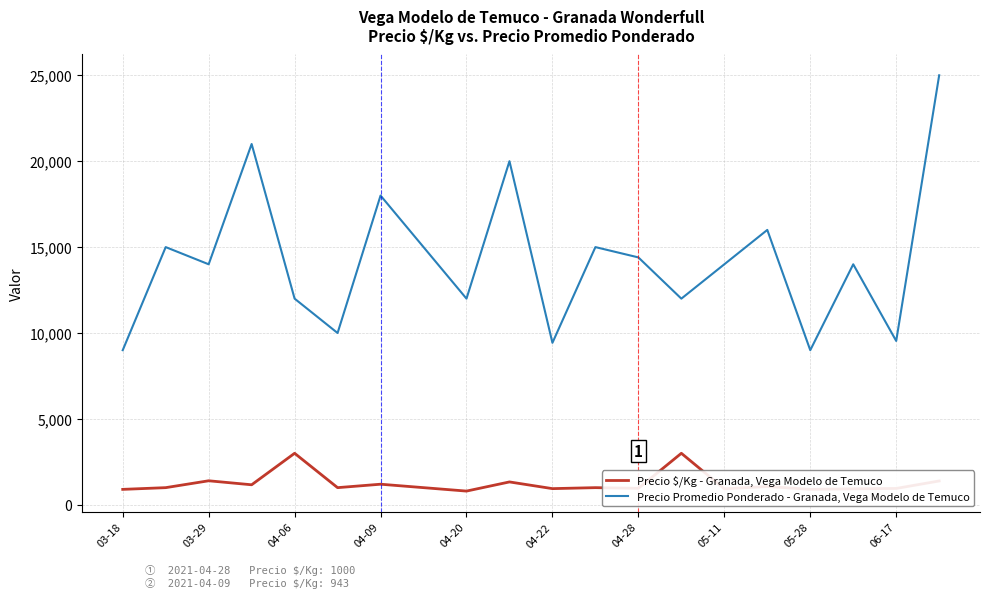

Which series has the largest total across all categories?

Precio Promedio Ponderado - Granada, Vega Modelo de Temuco